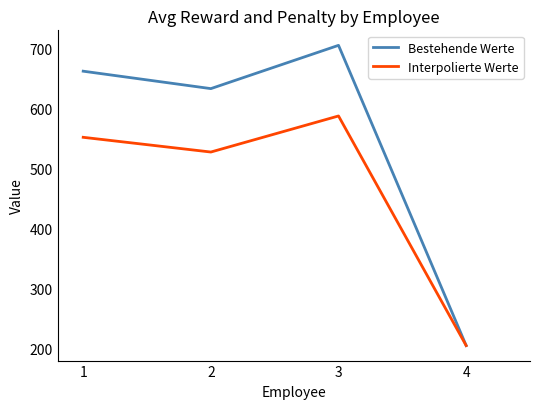

What are all the series names shown in the legend?

Bestehende Werte, Interpolierte Werte